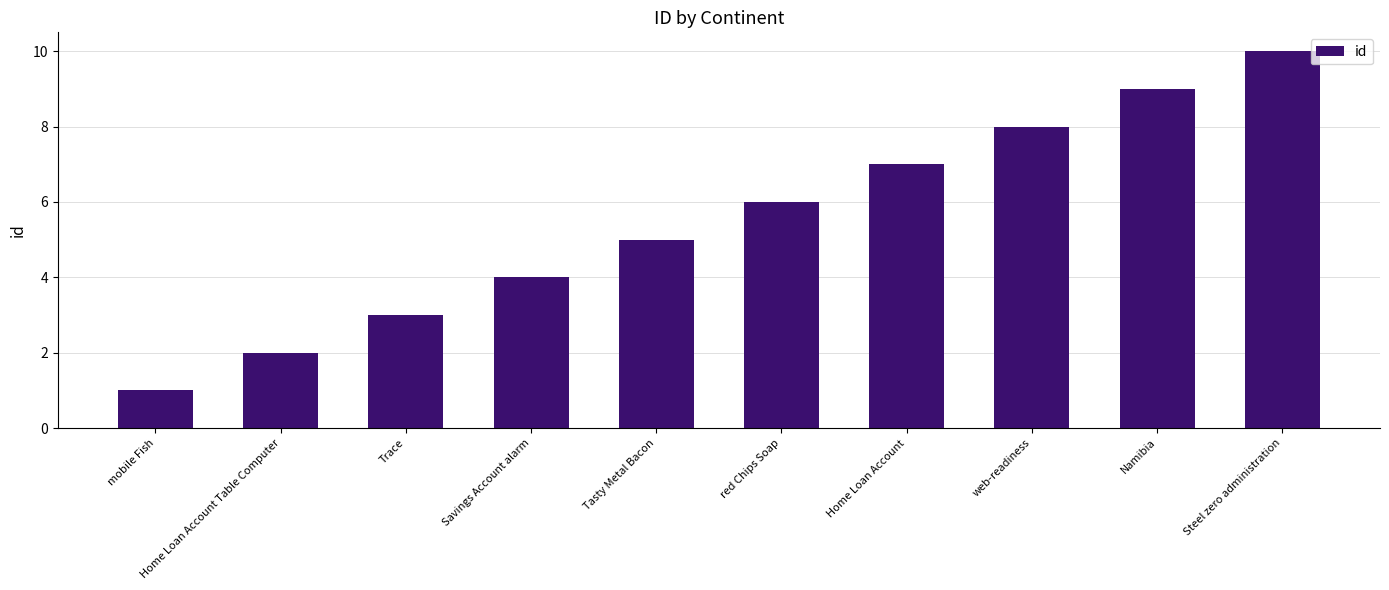

Which has a higher value, Home Loan Account Table Computer or Home Loan Account?

Home Loan Account